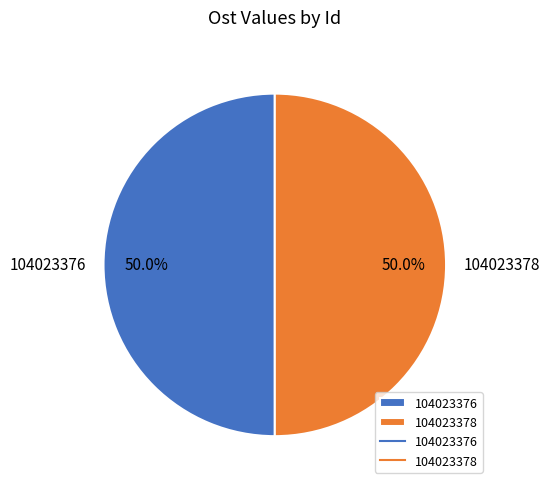

What is the ratio of the value at 104023378 to the value at 104023376?

1.0